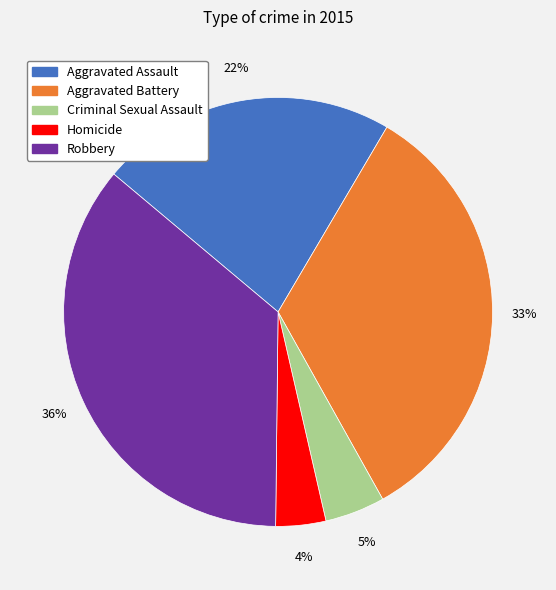

Is it true that Aggravated Battery is 26% of the pie?

False